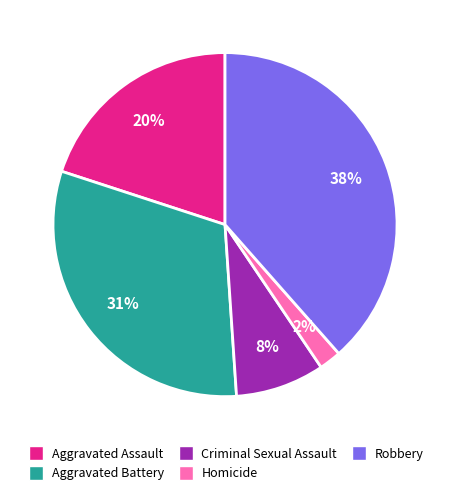

To the nearest percent, what portion does Aggravated Battery represent?

31%